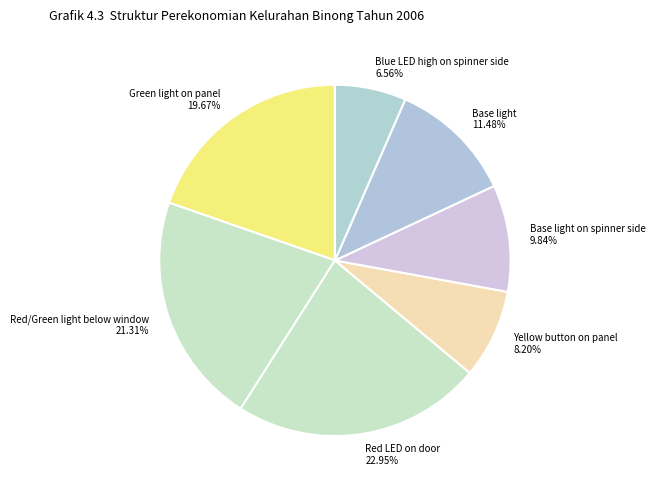

Does Green light on panel represent more than half of the total?

No